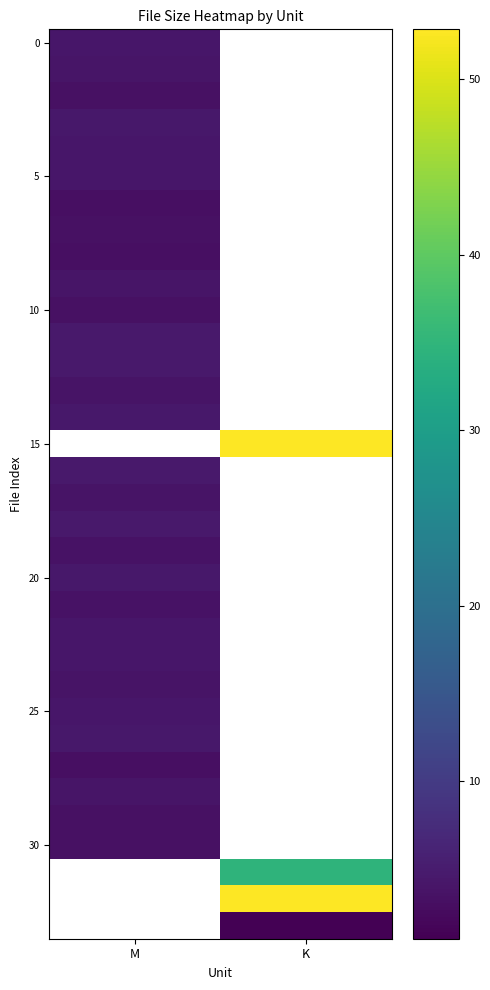

Which has a higher value, M or K?

K